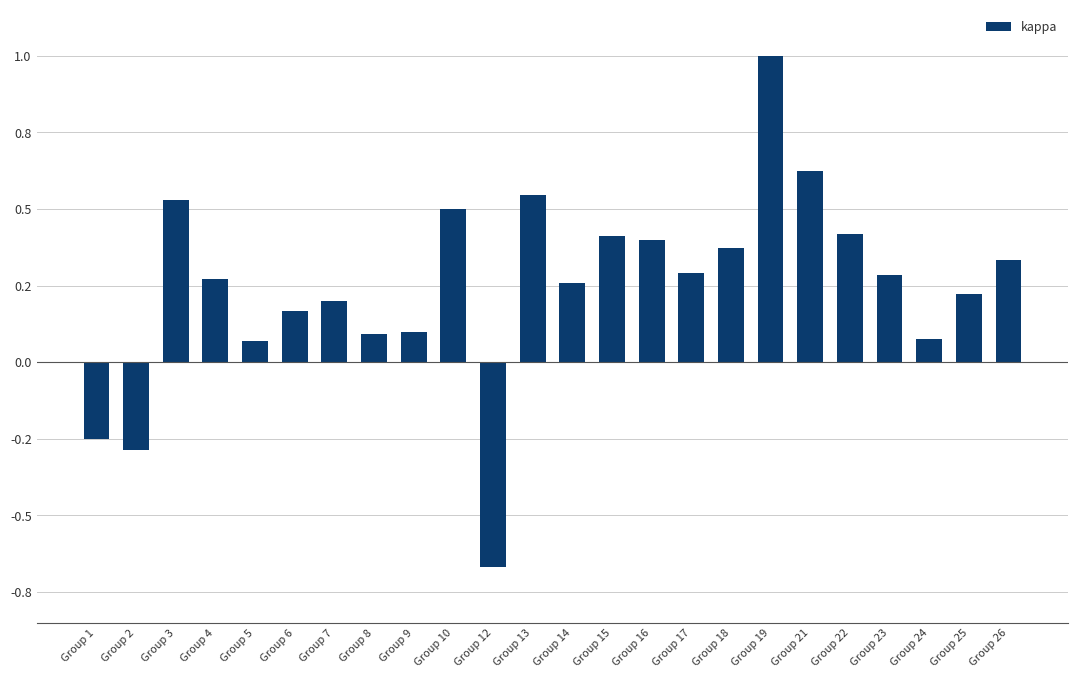

At which category does the chart reach its minimum across all series?

Group 12